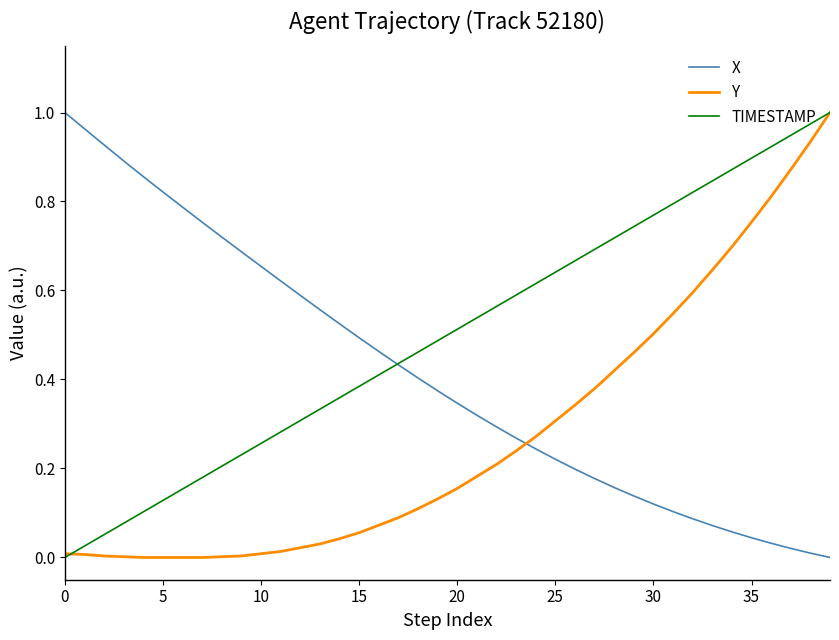

After their last crossing, which series has the higher values: X or Y?

Y